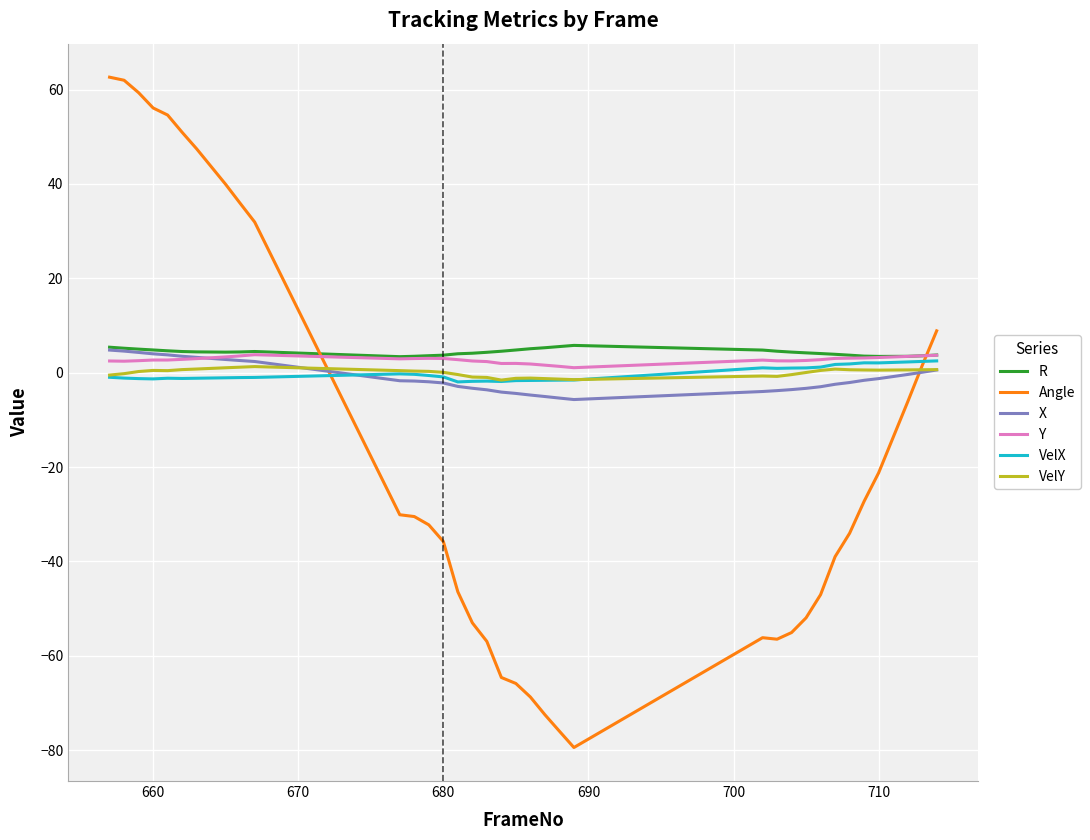

Is this an area chart (filled region under the line)?

No